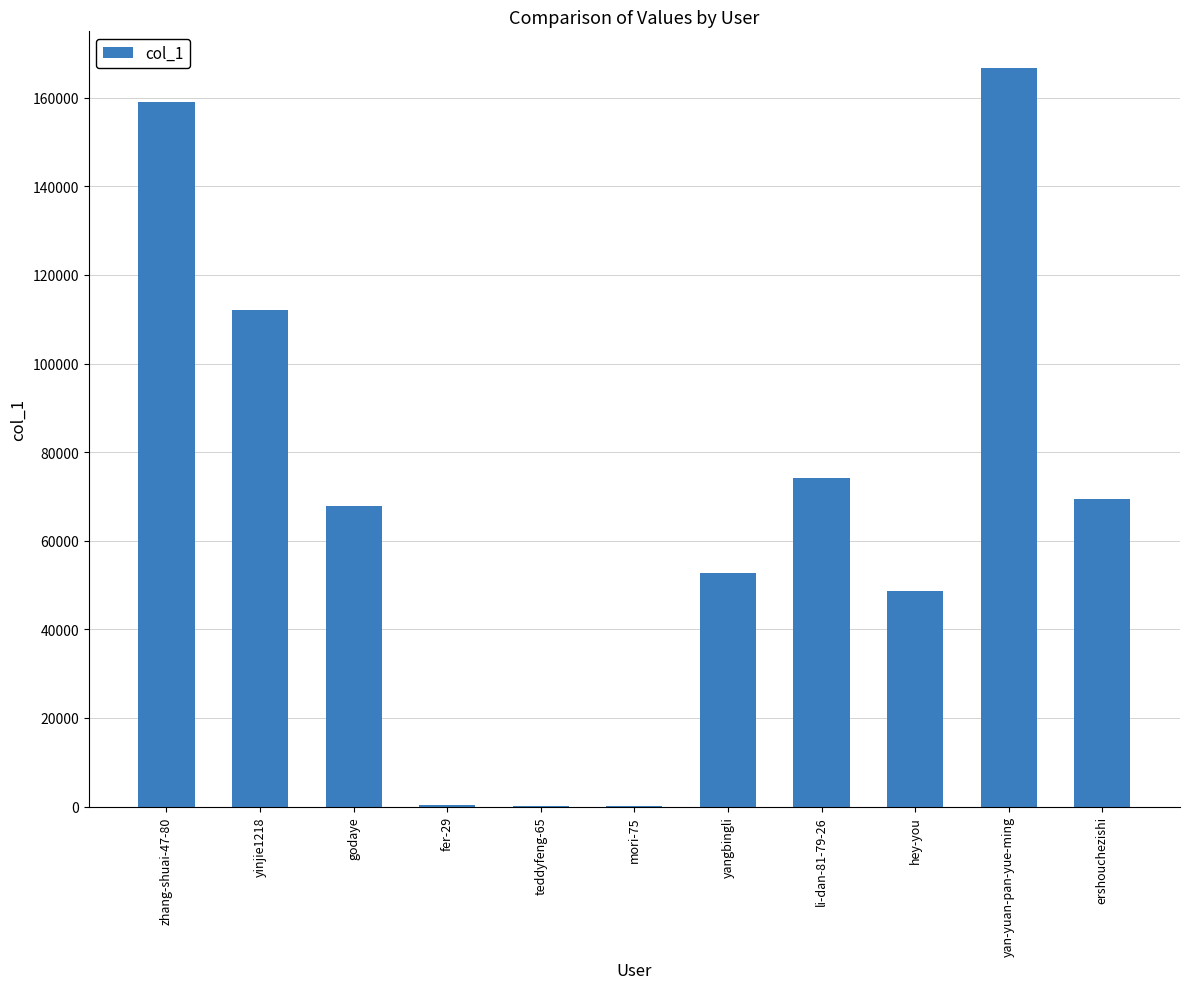

What is the difference between the values at godaye and yangbingli?

15089